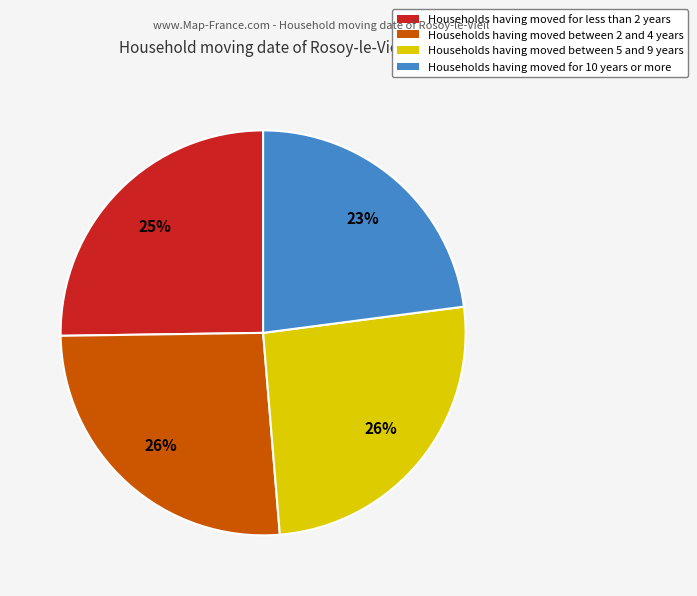

How many segments does this pie chart have?

4